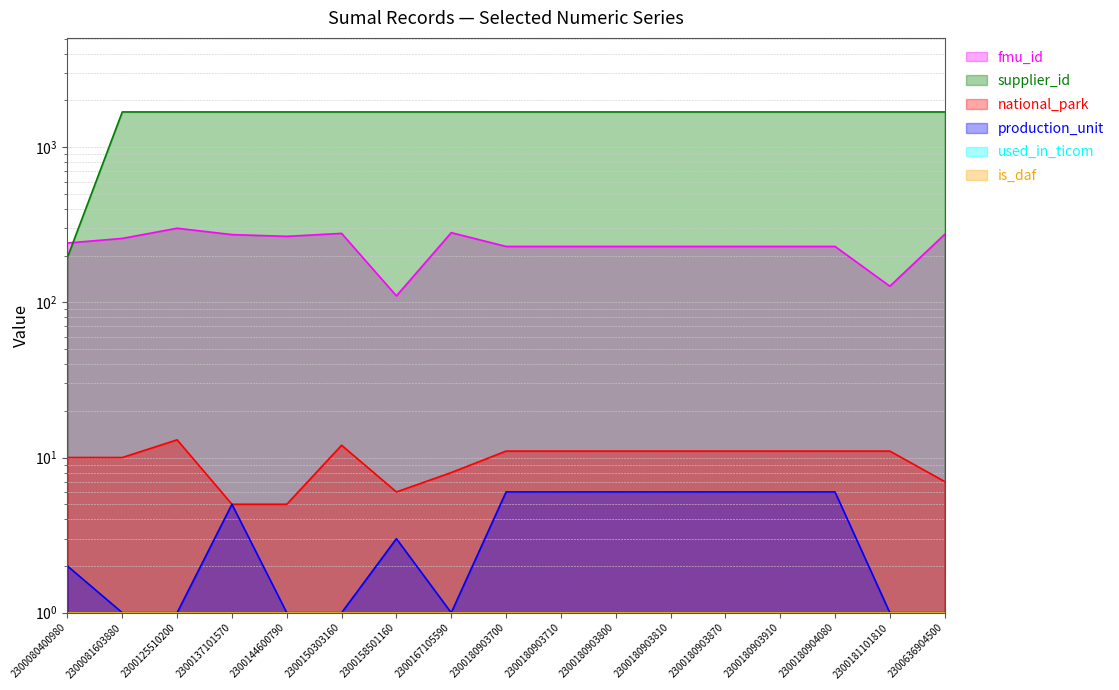

At which category is the sum across all series the highest?

2300125510200